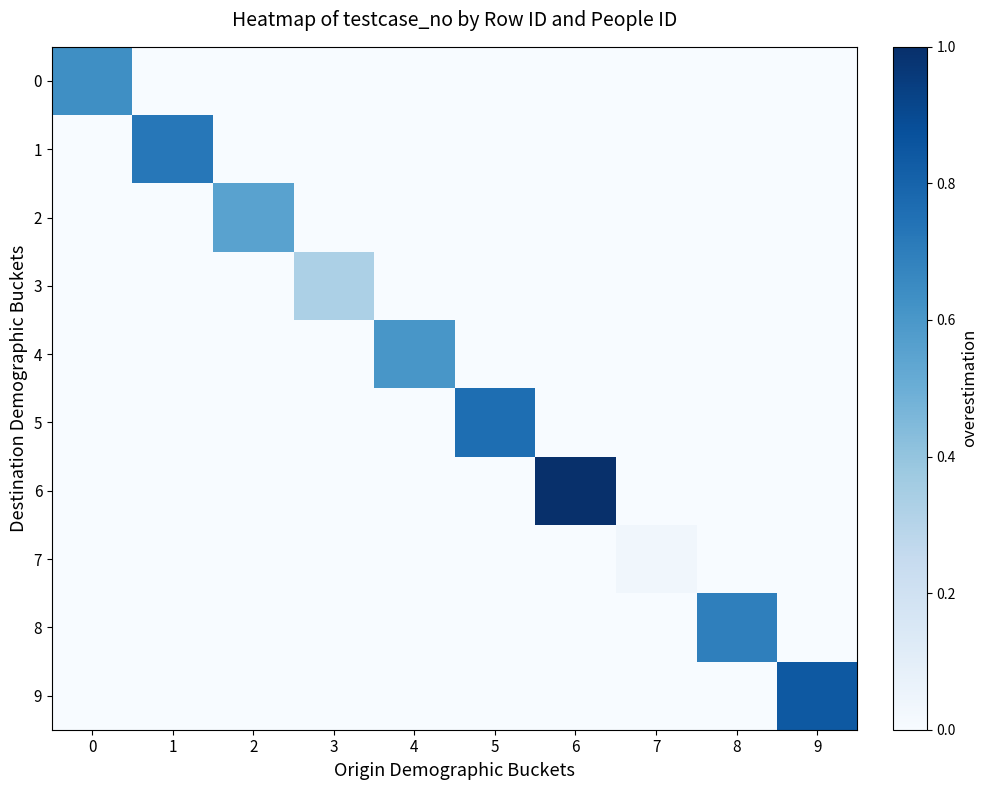

What is the difference between the highest and lowest values at 8?

0.7